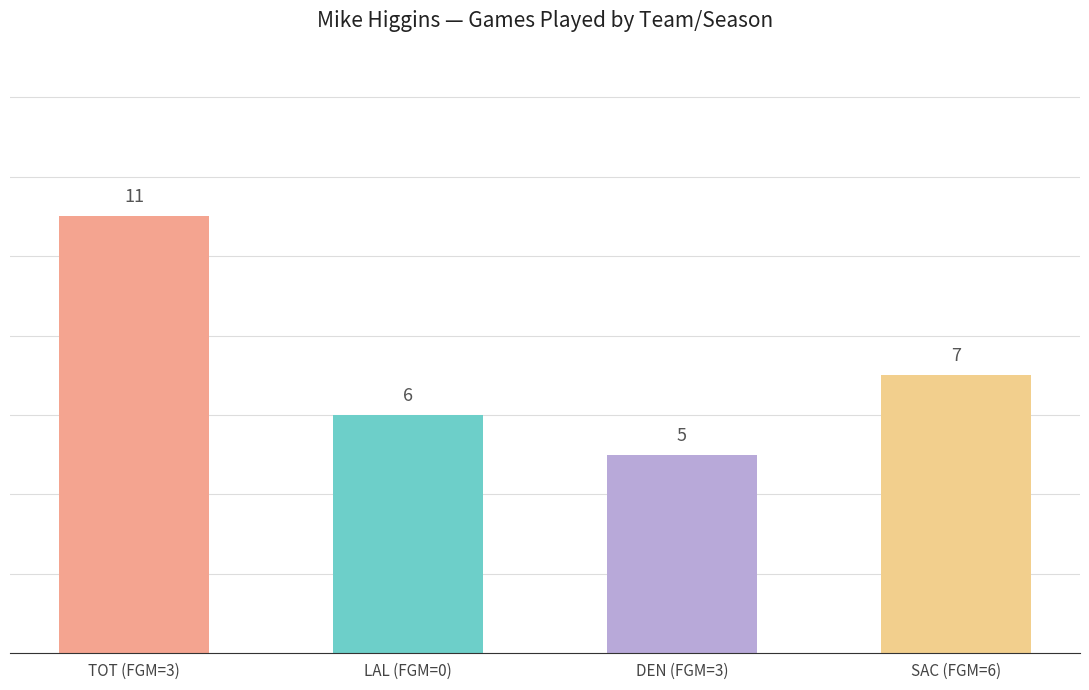

What is the label of the 1st bar from the right?

SAC (FGM=6)